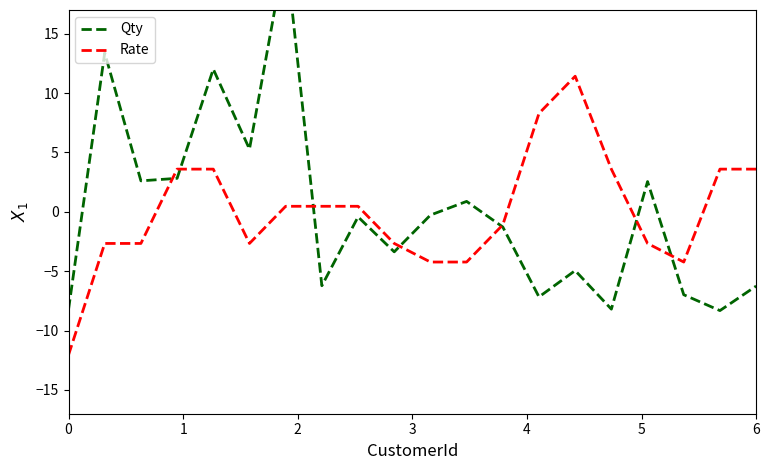

In Rate, how many points are higher than both neighbors (excluding endpoints)?

1